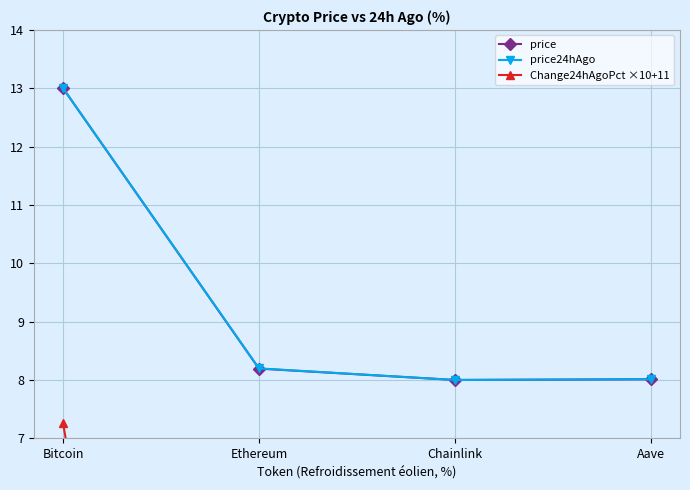

True or false: price and Change24hAgoPct ×10+11 cross at least once.

False